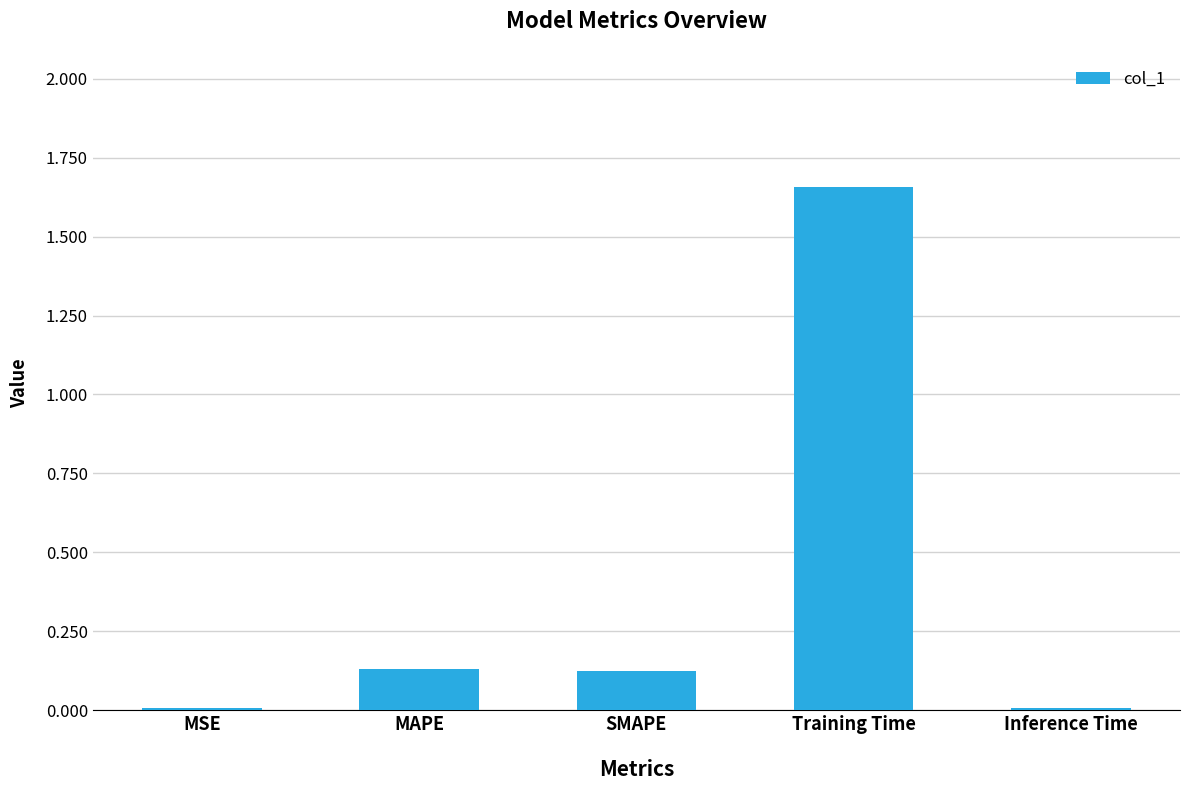

The chart shows a value of 0.0 at Inference Time. True or false?

True